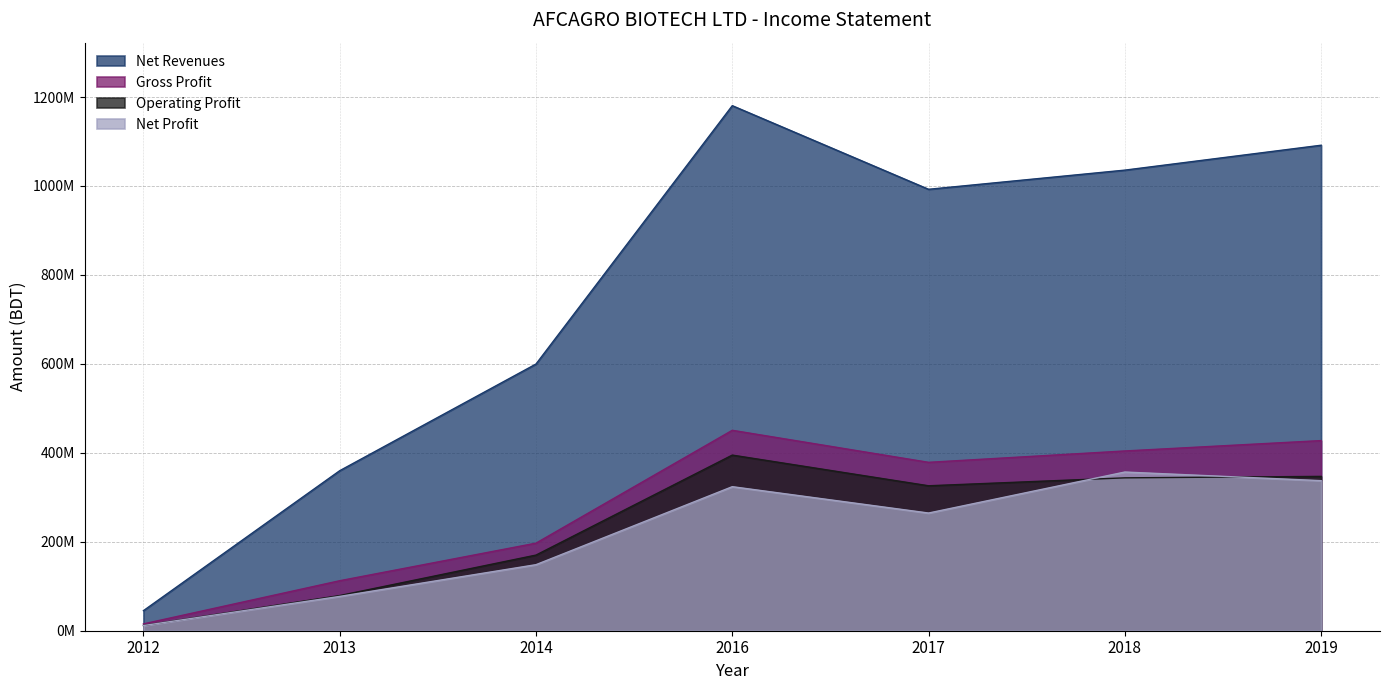

Reading right to left, what are all the values shown in this chart?

Net Revenues: 1091567738	1035593945	992501929	1180507348	599617852	359781674	45069250
Gross Profit: 427501875	404165886	378618697	450629648	196895337	112428794	15354184
Operating Profit: 346999679	343740130	325915525	394877746	170049498	79054006	11843206
Net Profit: 337398047	356775412	264601358	323858884	148497101	77192615	11603558